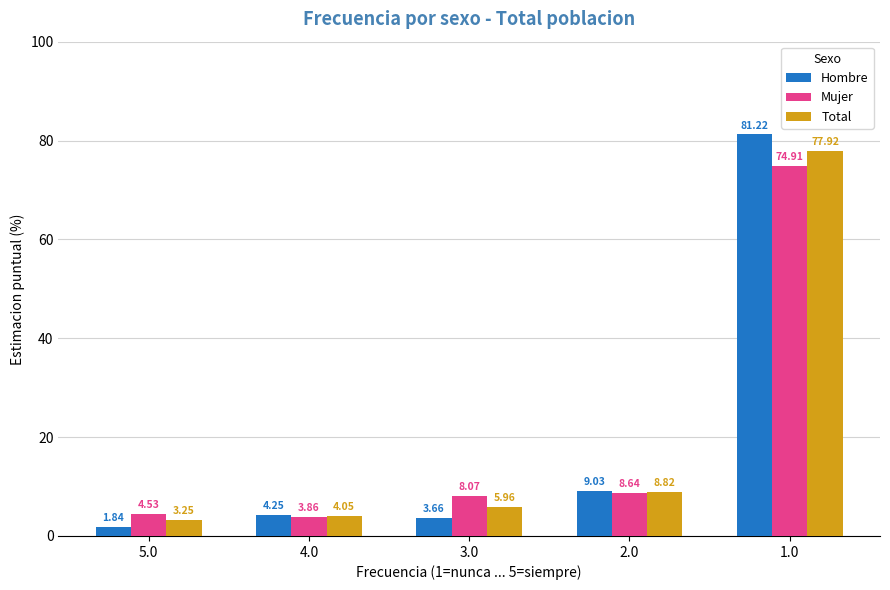

What position from the right is 5.0?

5